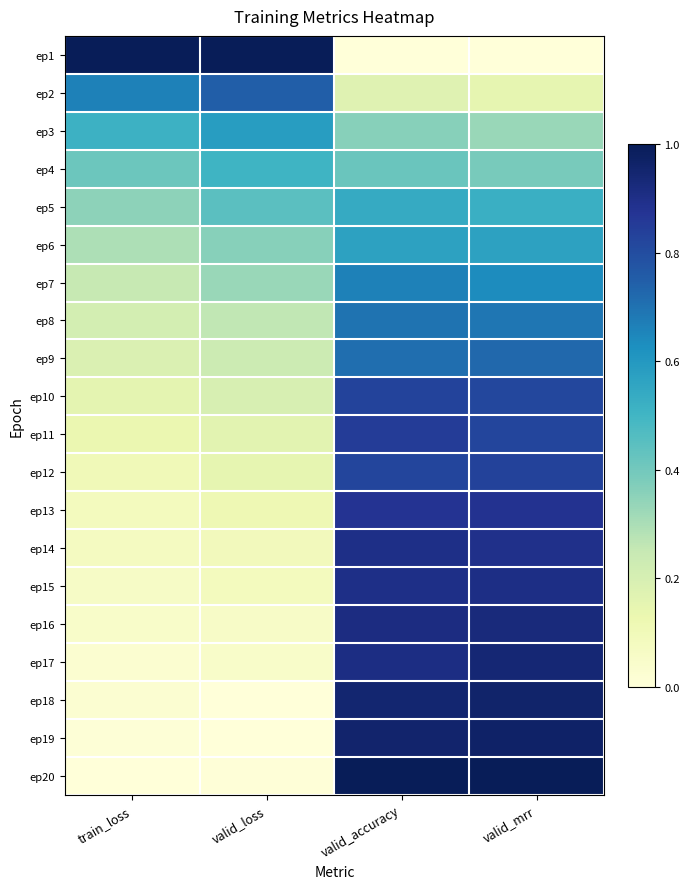

Reading left to right, transcribe all the data shown in this chart.

ep1: train_loss=1.0	valid_loss=1.0	valid_accuracy=0.0	valid_mrr=0.0
ep2: train_loss=0.7	valid_loss=0.7	valid_accuracy=0.2	valid_mrr=0.1
ep3: train_loss=0.5	valid_loss=0.6	valid_accuracy=0.4	valid_mrr=0.3
ep4: train_loss=0.4	valid_loss=0.5	valid_accuracy=0.4	valid_mrr=0.4
ep5: train_loss=0.3	valid_loss=0.4	valid_accuracy=0.5	valid_mrr=0.5
ep6: train_loss=0.3	valid_loss=0.4	valid_accuracy=0.6	valid_mrr=0.6
ep7: train_loss=0.2	valid_loss=0.3	valid_accuracy=0.7	valid_mrr=0.6
ep8: train_loss=0.2	valid_loss=0.3	valid_accuracy=0.7	valid_mrr=0.7
ep9: train_loss=0.2	valid_loss=0.2	valid_accuracy=0.7	valid_mrr=0.7
ep10: train_loss=0.2	valid_loss=0.2	valid_accuracy=0.8	valid_mrr=0.8
ep11: train_loss=0.1	valid_loss=0.2	valid_accuracy=0.9	valid_mrr=0.8
ep12: train_loss=0.1	valid_loss=0.1	valid_accuracy=0.8	valid_mrr=0.8
ep13: train_loss=0.1	valid_loss=0.1	valid_accuracy=0.9	valid_mrr=0.9
ep14: train_loss=0.1	valid_loss=0.1	valid_accuracy=0.9	valid_mrr=0.9
ep15: train_loss=0.1	valid_loss=0.1	valid_accuracy=0.9	valid_mrr=0.9
ep16: train_loss=0.0	valid_loss=0.1	valid_accuracy=0.9	valid_mrr=0.9
ep17: train_loss=0.0	valid_loss=0.1	valid_accuracy=0.9	valid_mrr=0.9
ep18: train_loss=0.0	valid_loss=0.0	valid_accuracy=0.9	valid_mrr=1.0
ep19: train_loss=0.0	valid_loss=0.0	valid_accuracy=1.0	valid_mrr=1.0
ep20: train_loss=0.0	valid_loss=0.0	valid_accuracy=1.0	valid_mrr=1.0